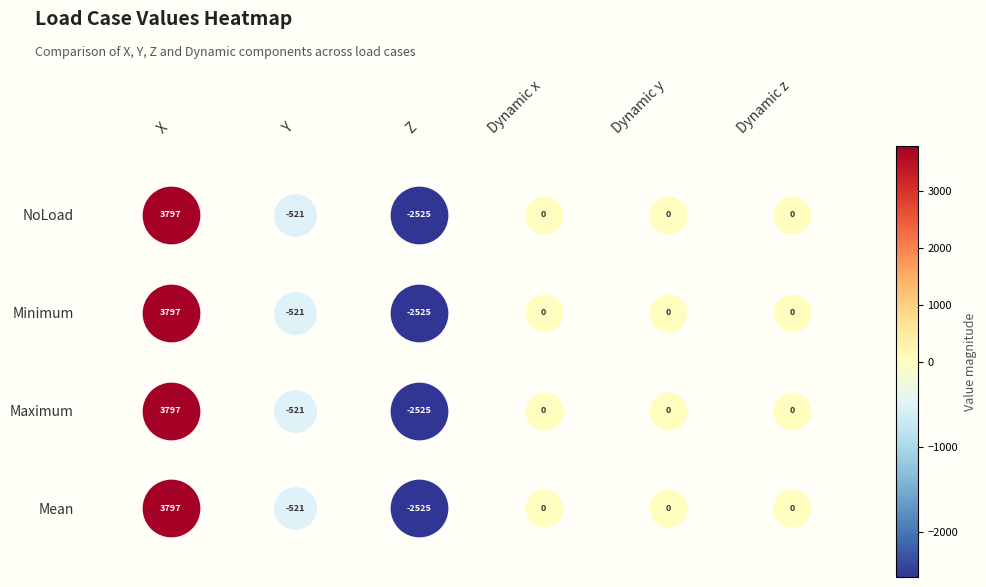

True or false: NoLoad has a value of -718.3 at Y.

False